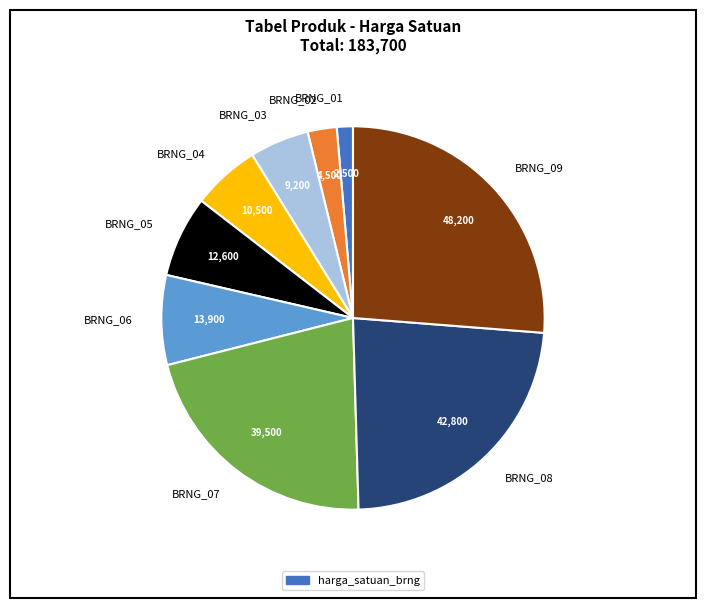

Is there any slice that represents more than half of the pie?

No